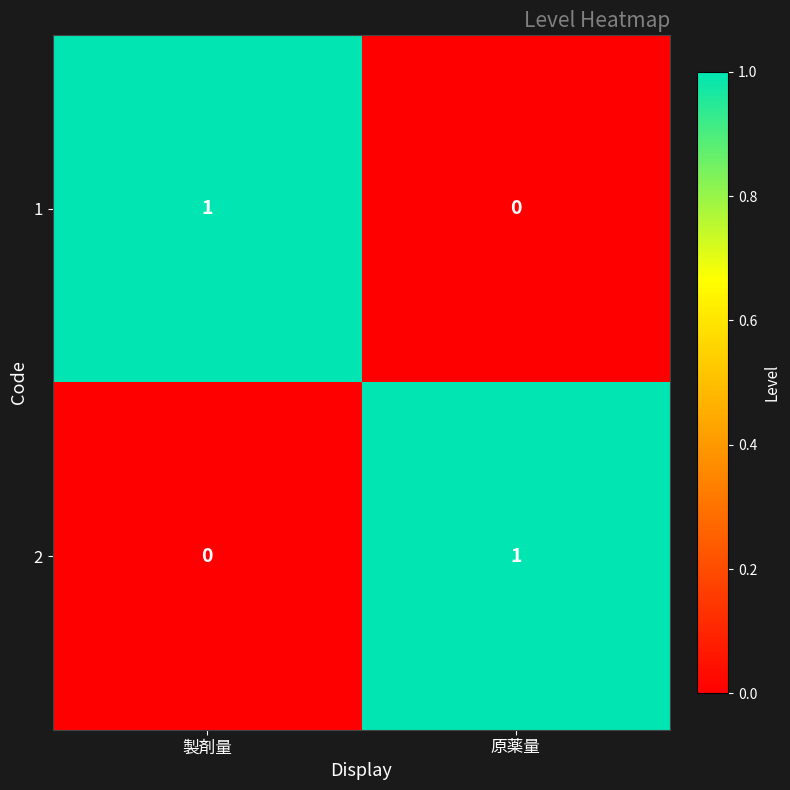

True or false: 2 has a value of 0 at 製剤量.

True